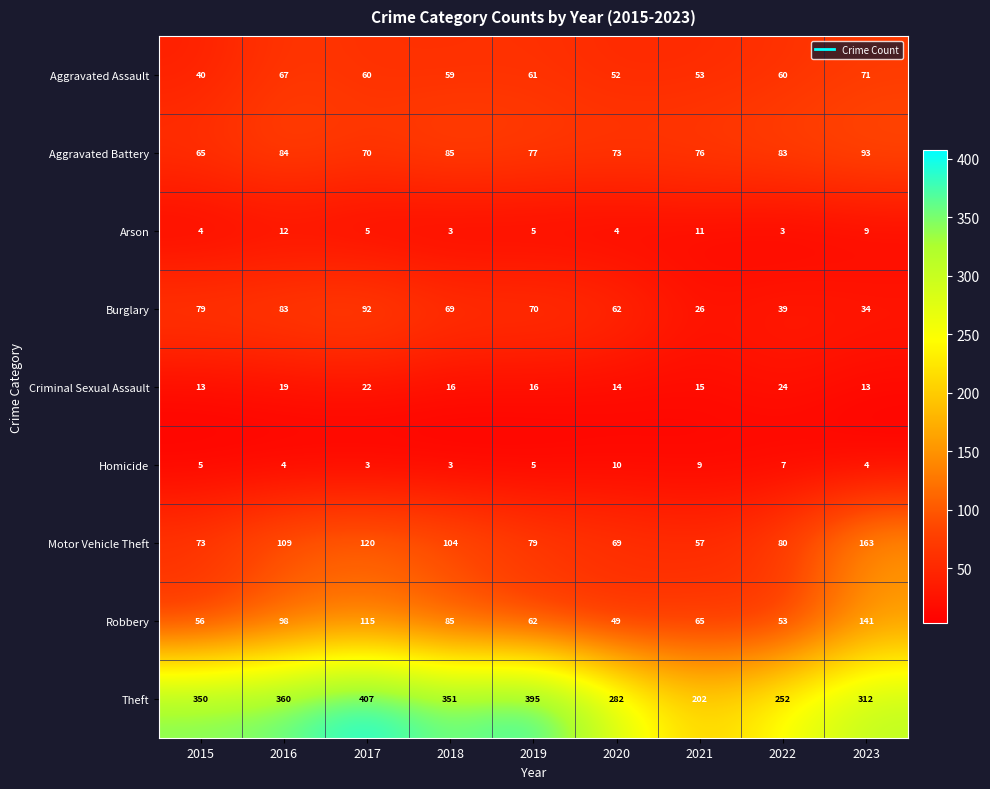

Which series has the widest spread of values?

Theft